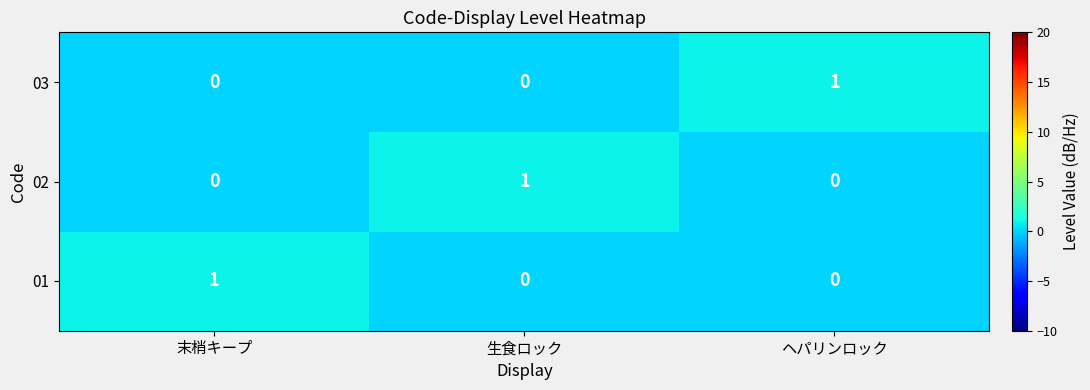

True or false: 02 has a value of 1 at 生食ロック.

True